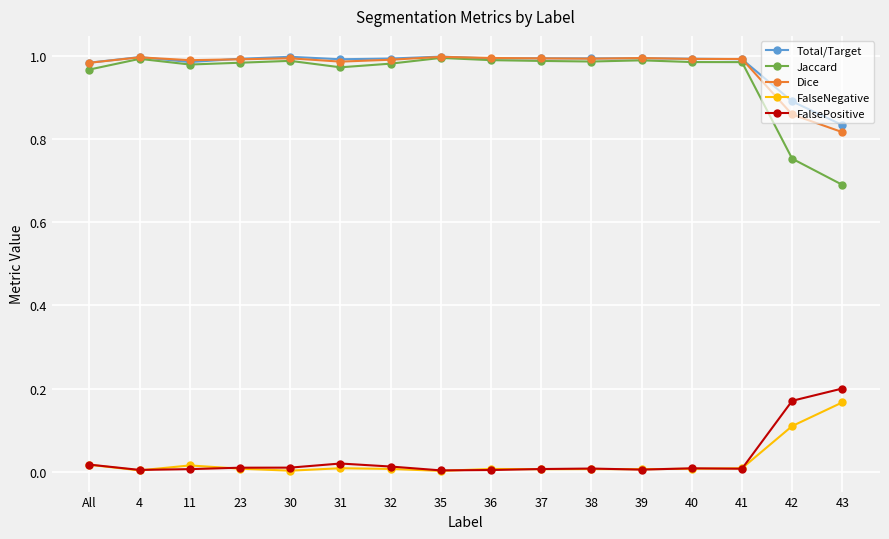

True or false: Total/Target has more than 2 points higher than both neighbors.

True